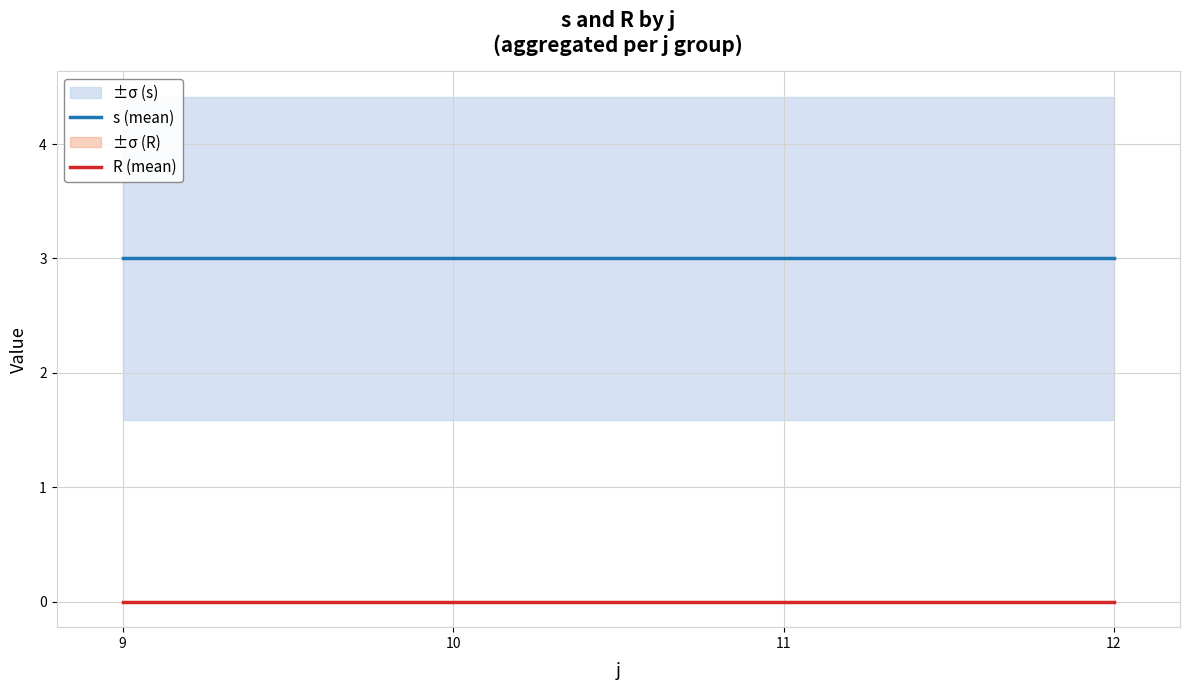

List the series in order of their peak value, highest first.

s (mean), R (mean)